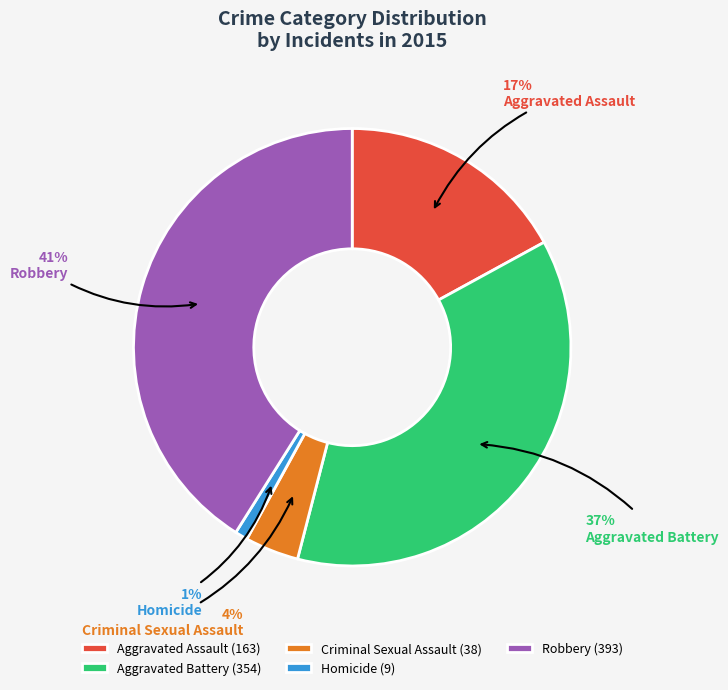

How many segments does this pie chart have?

5